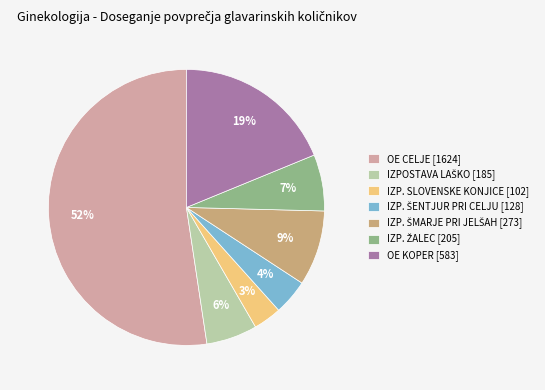

To the nearest percent, what portion does OE CELJE [1624] represent?

52%